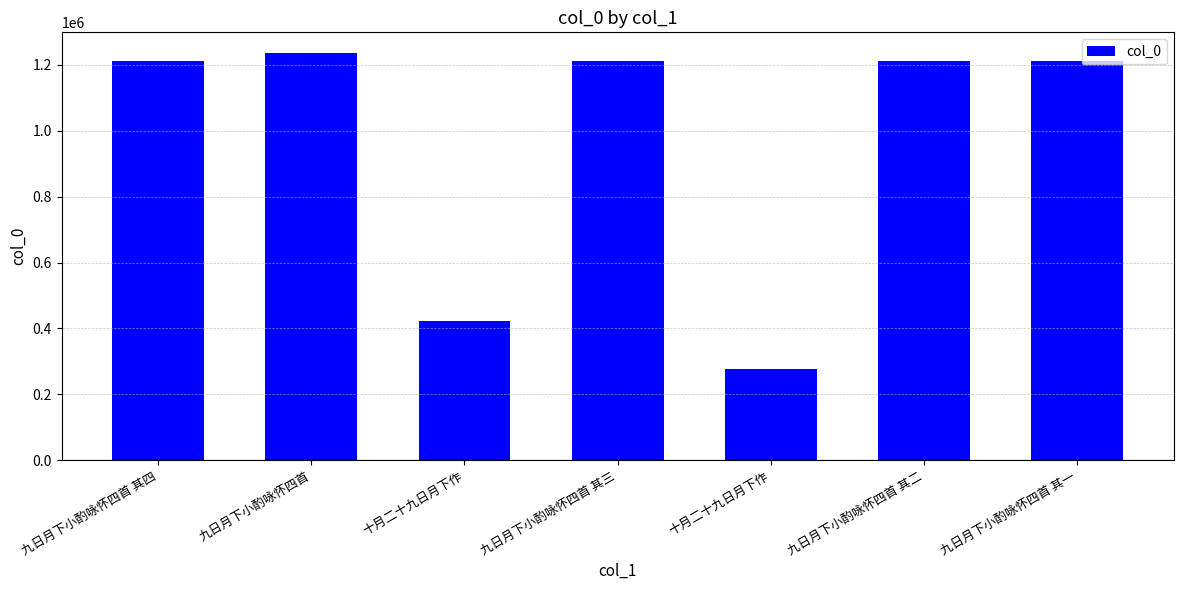

Read the value at 十月二十九日月下作.

277480